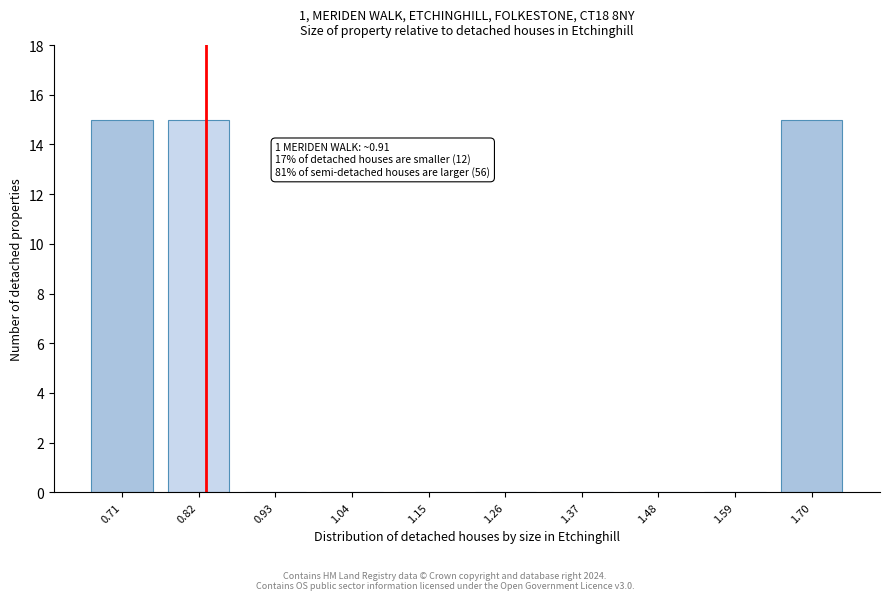

Reading right to left, list all the values displayed in this chart.

1.70=15	1.59=0	1.48=0	1.37=0	1.26=0	1.15=0	1.04=0	0.93=0	0.82=15	0.71=15